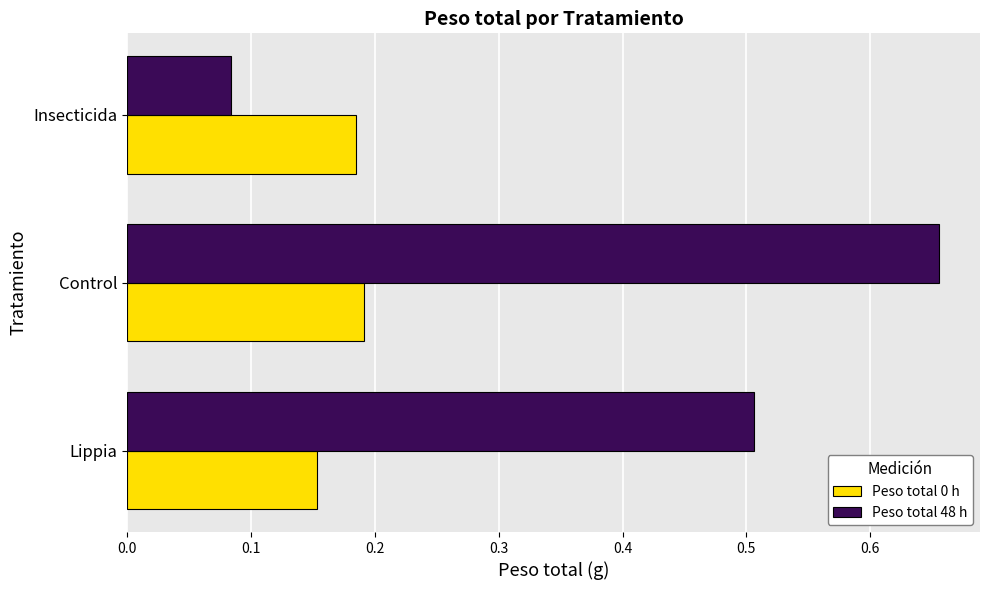

Is it true that Peso total 48 h equals 0.4 at Control?

False